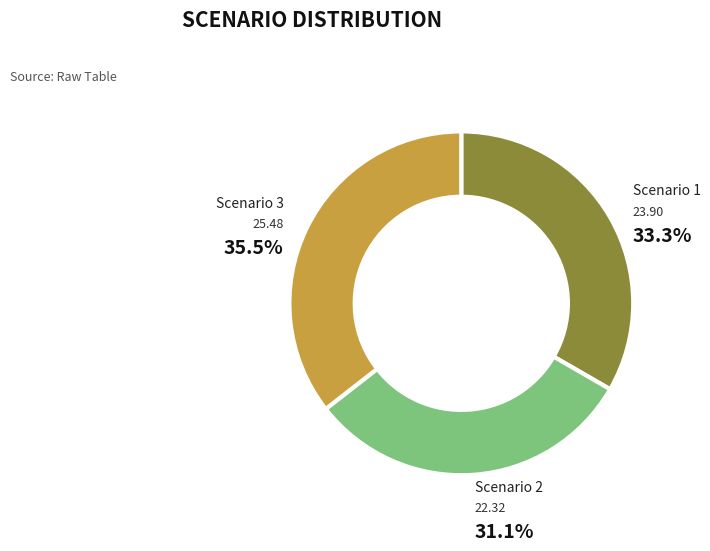

Does any single category account for the majority?

No